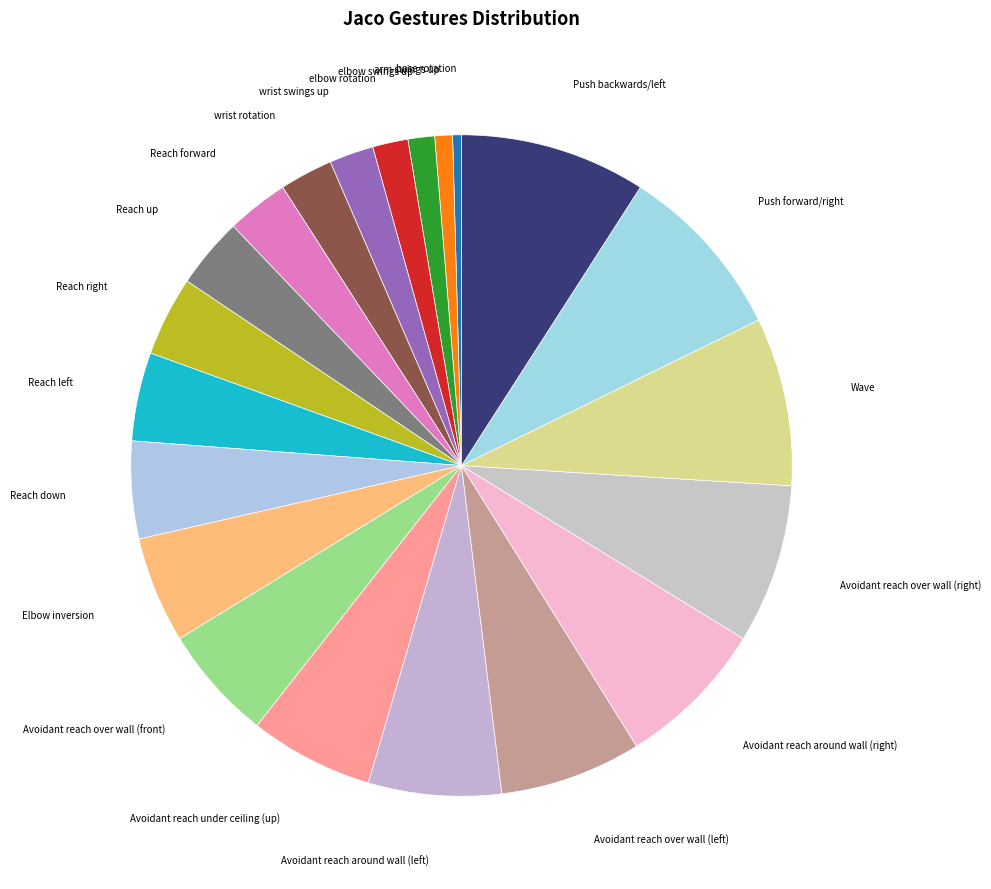

How many slices are in this pie chart?

21